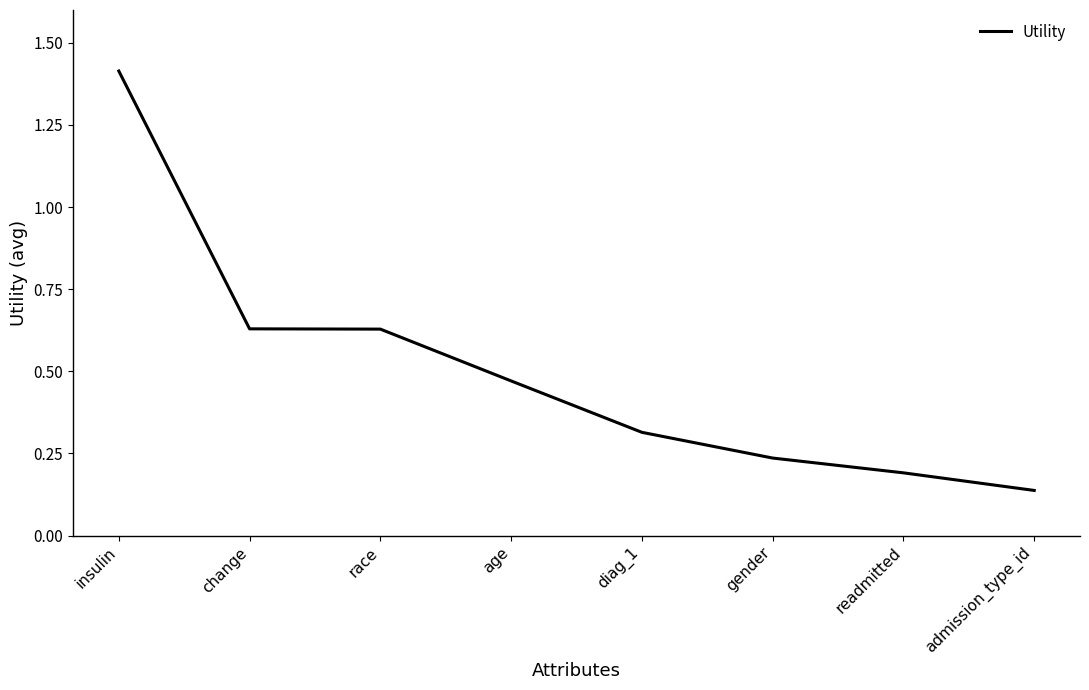

At which category does the chart reach its minimum across all series?

admission_type_id